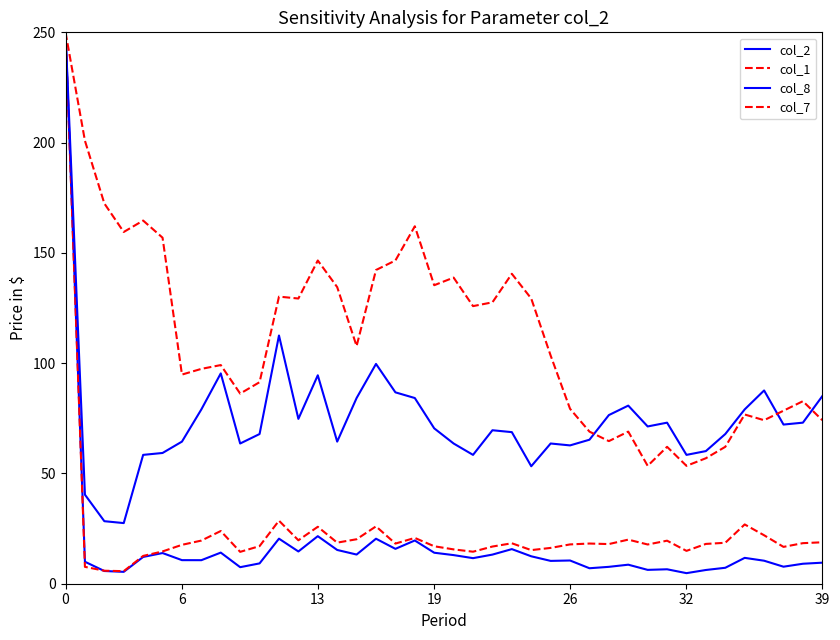

How many lines are shown in the chart?

4